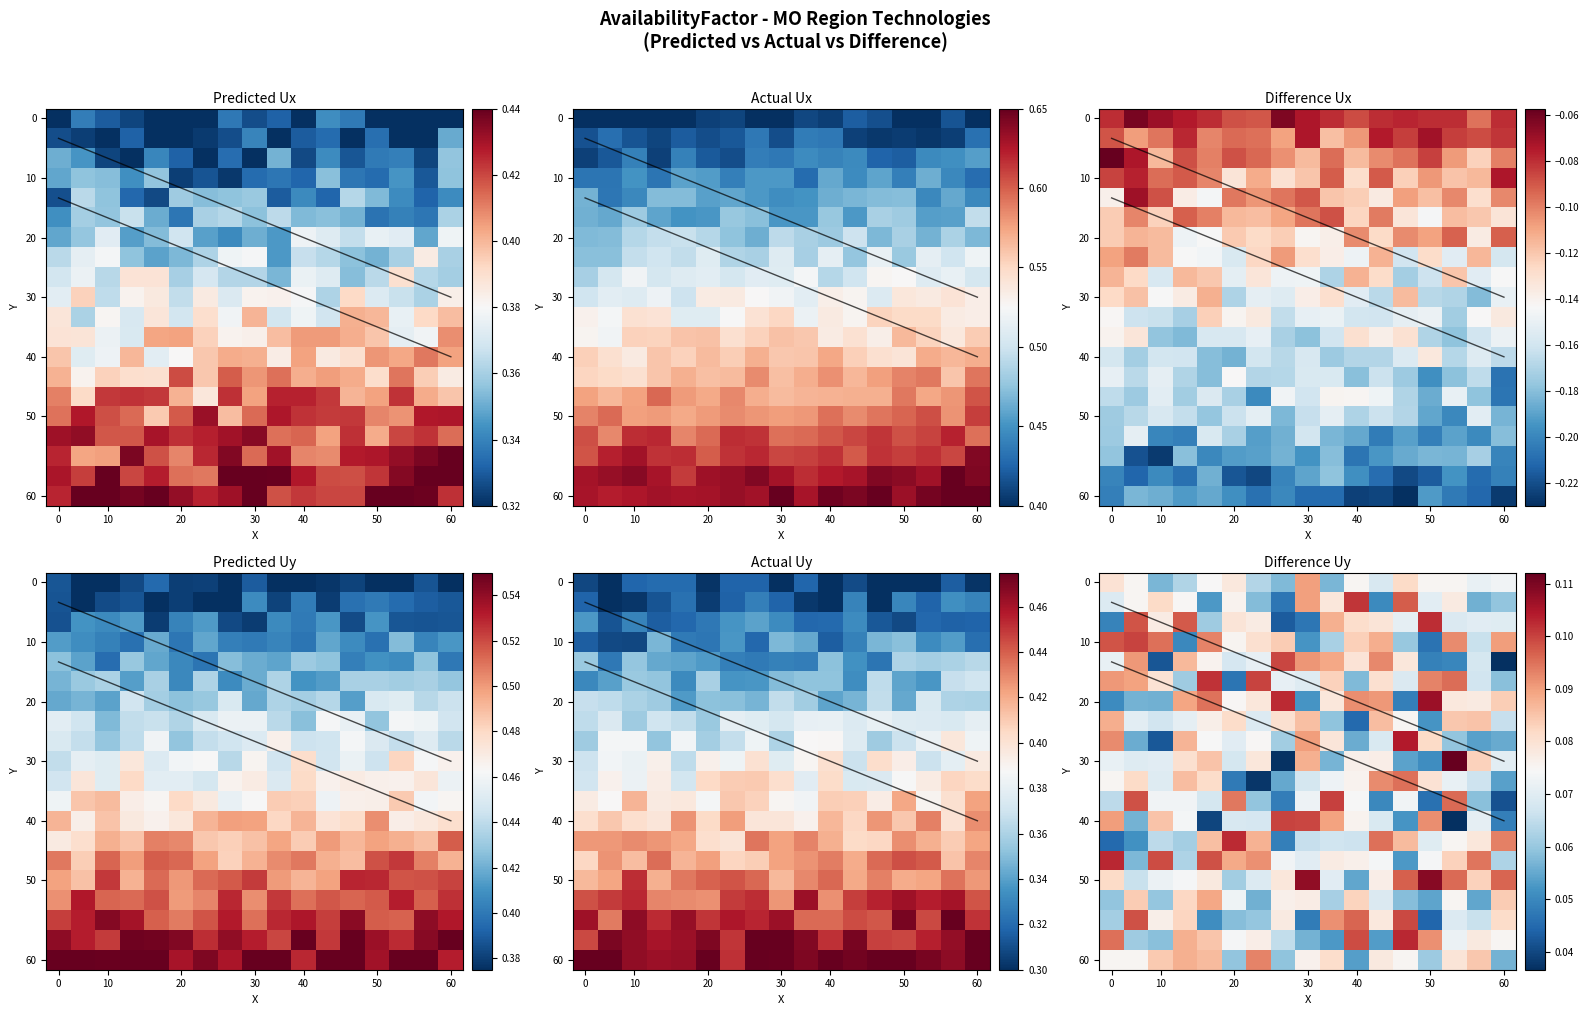

What value does the 50 series have at 60?

0.1